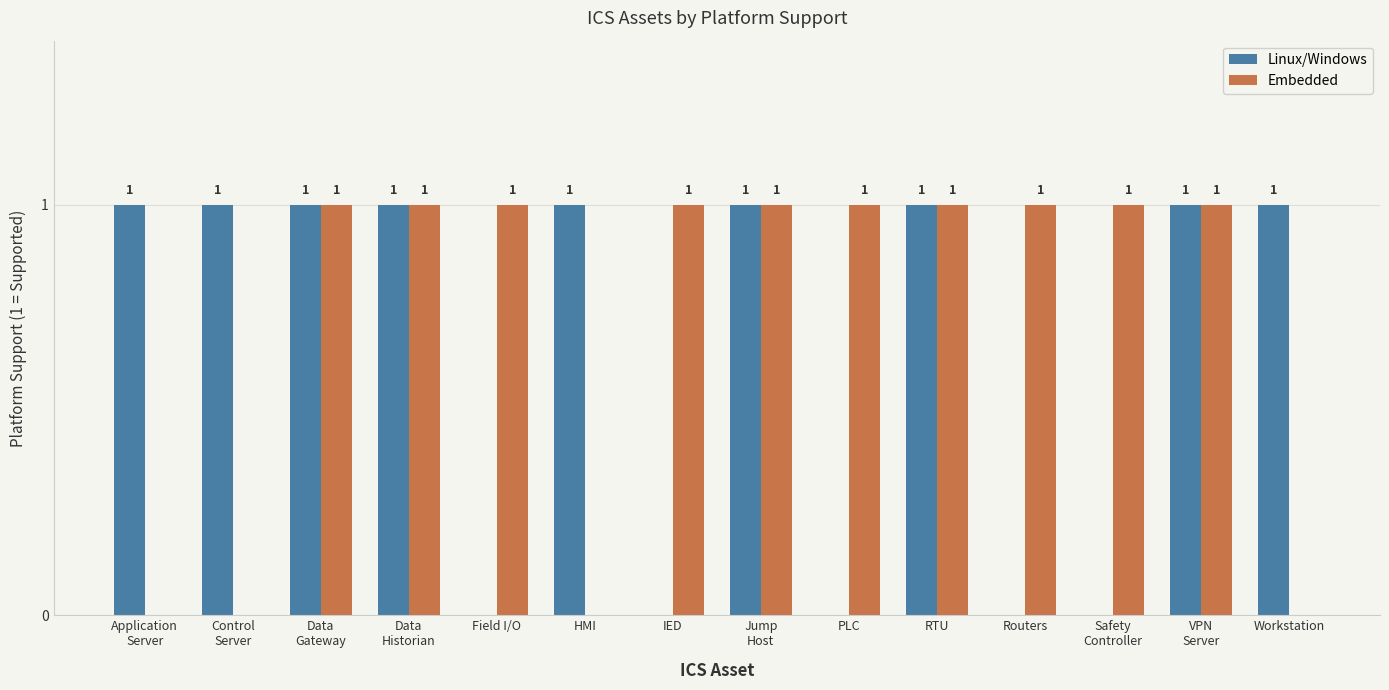

Which series has the largest total across all categories?

Embedded